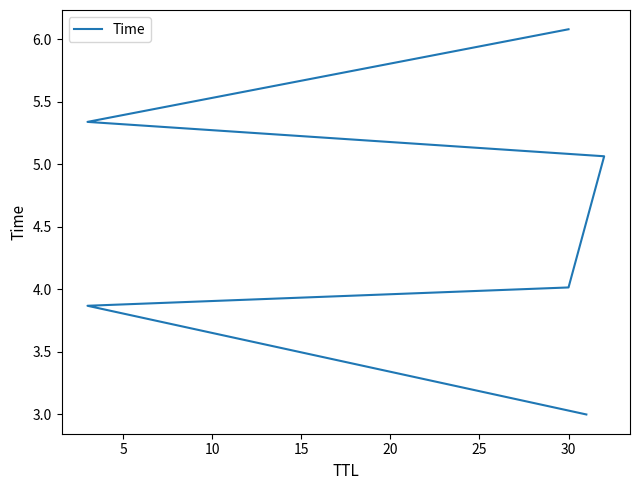

Does the chart have visible grid lines?

No